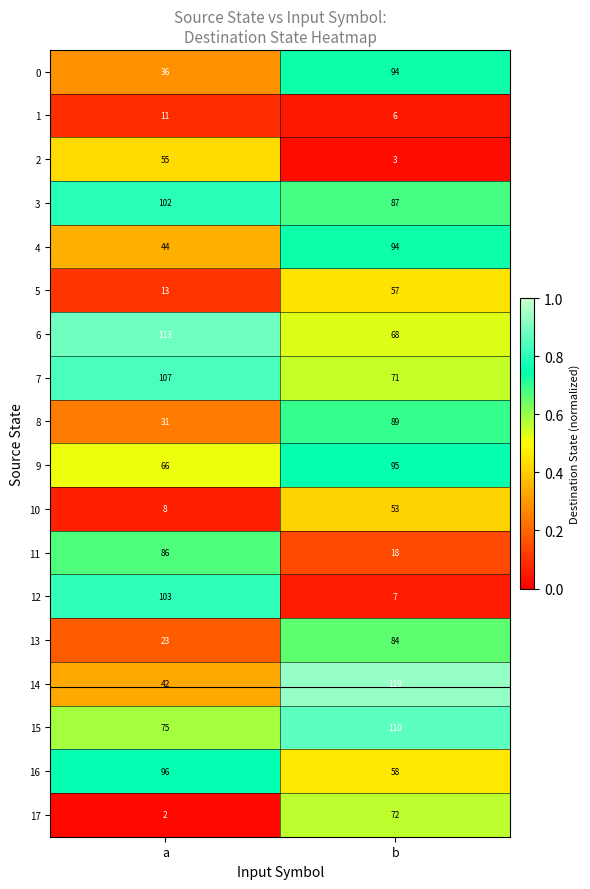

What is the difference between the highest and lowest values at b?

116